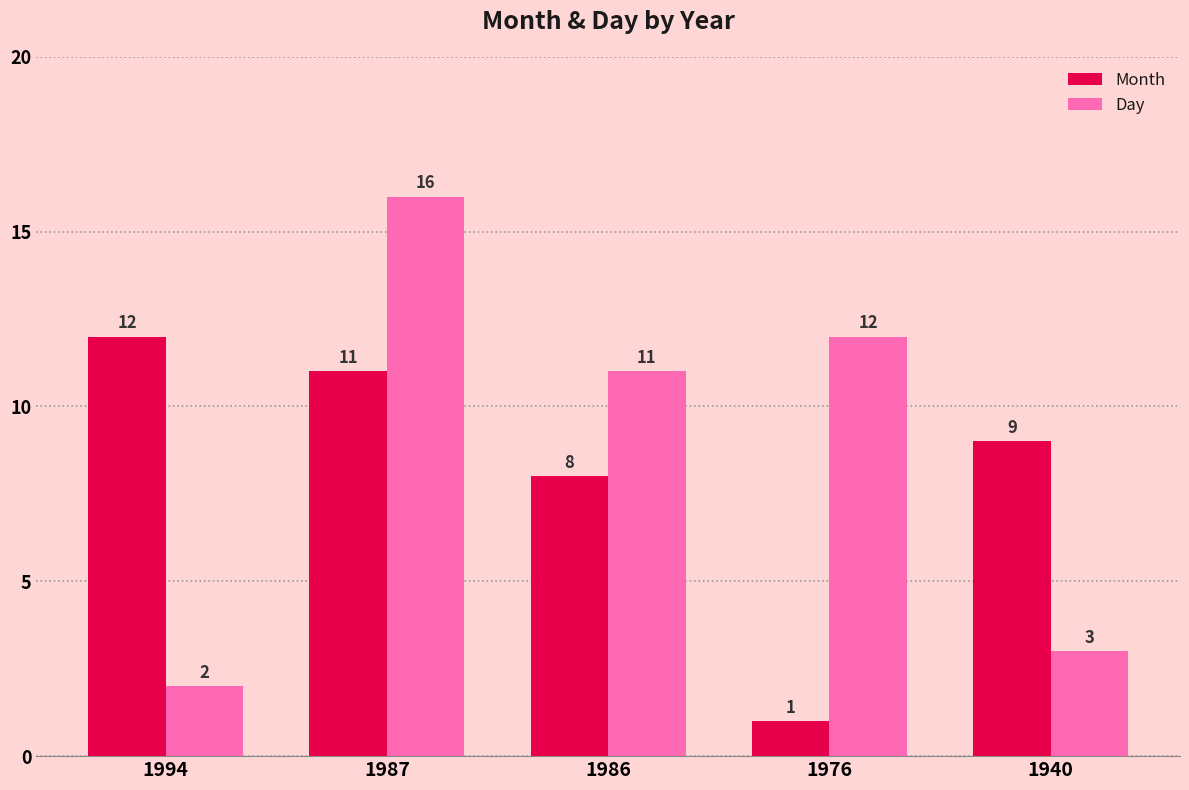

How many values in the Month series are below 9?

2